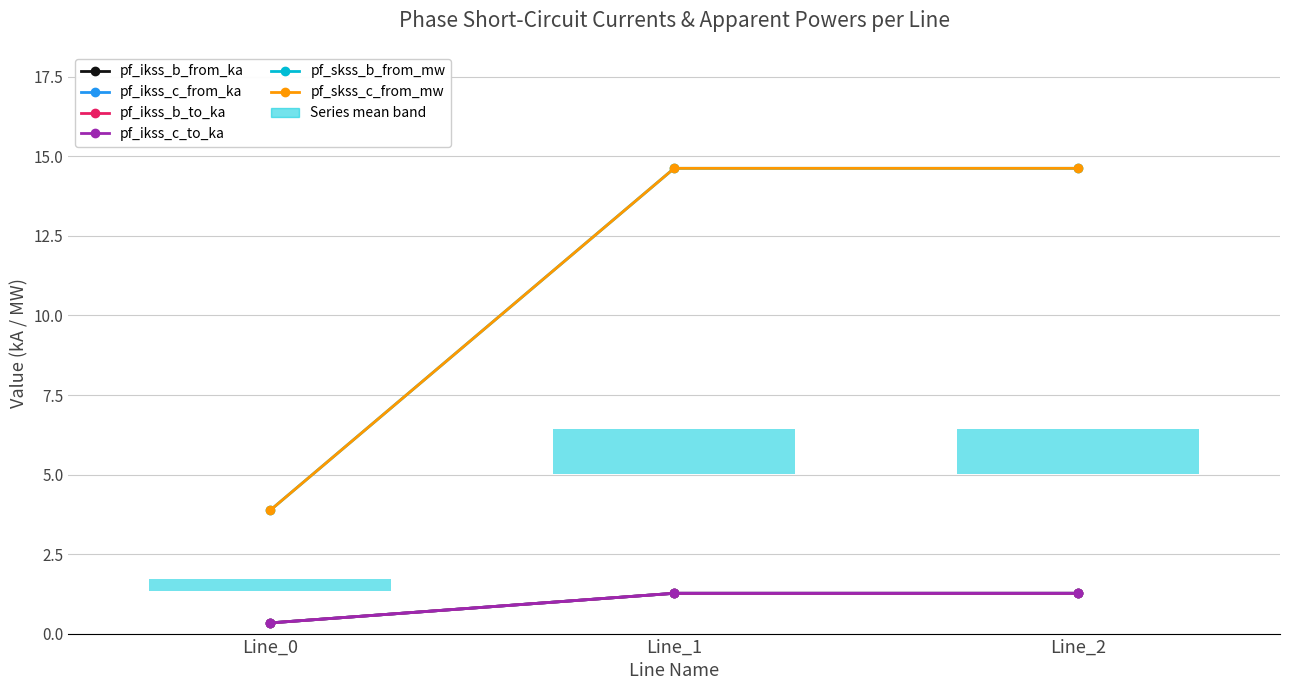

How many data points in pf_ikss_b_from_ka are above 1?

2